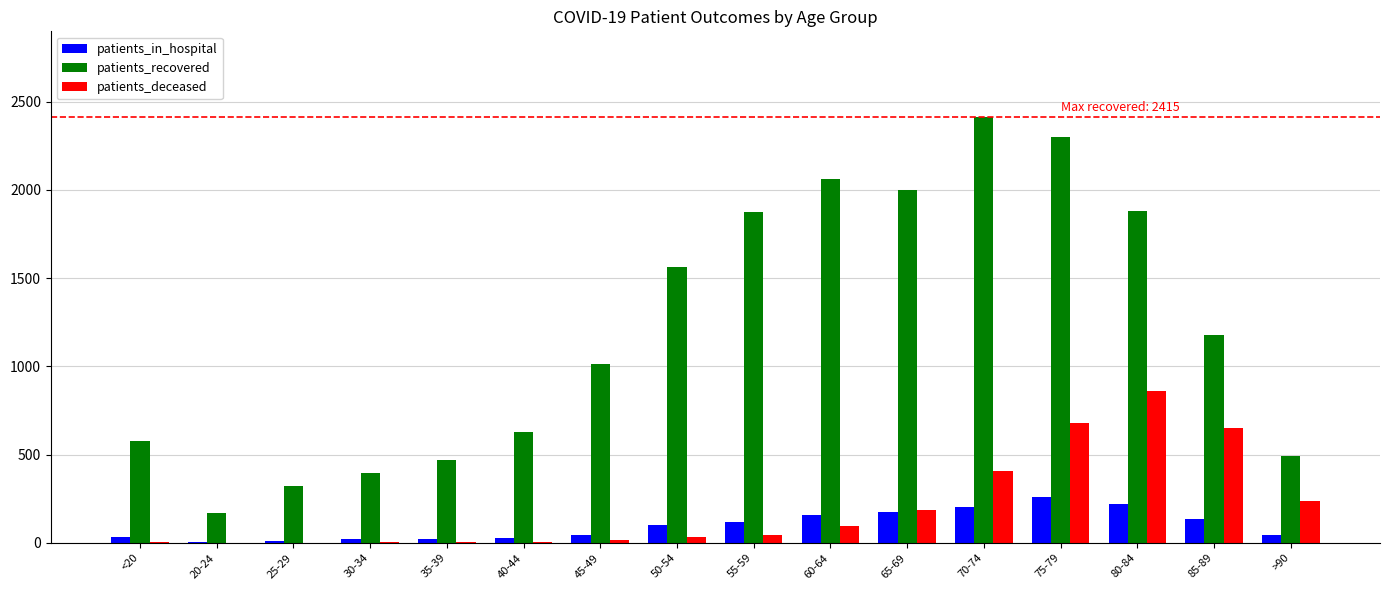

True or false: patients_recovered has a value of 140 at 25-29.

False